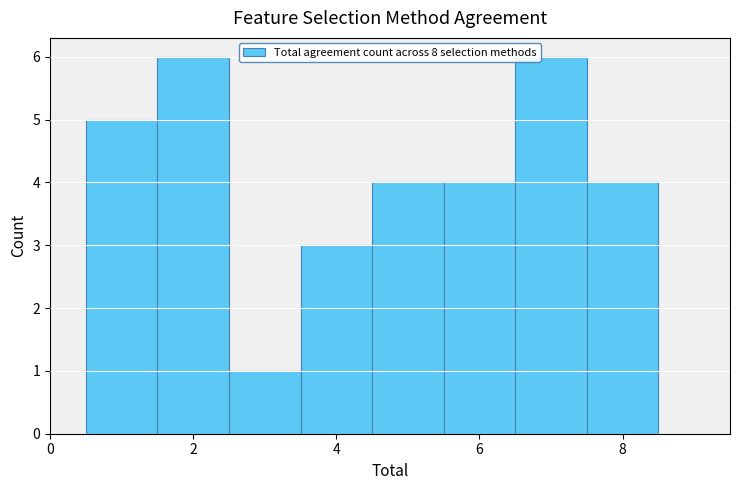

Reading left to right, list every bar in this chart as the range it spans on the x-axis followed by its height. Neither the bar edges nor the heights are printed on the chart, so give them approximately, as read against the axes.

0.5 to 1.5: 5
1.5 to 2.5: 6
2.5 to 3.5: 1
3.5 to 4.5: 3
4.5 to 5.5: 4
5.5 to 6.5: 4
6.5 to 7.5: 6
7.5 to 8.5: 4